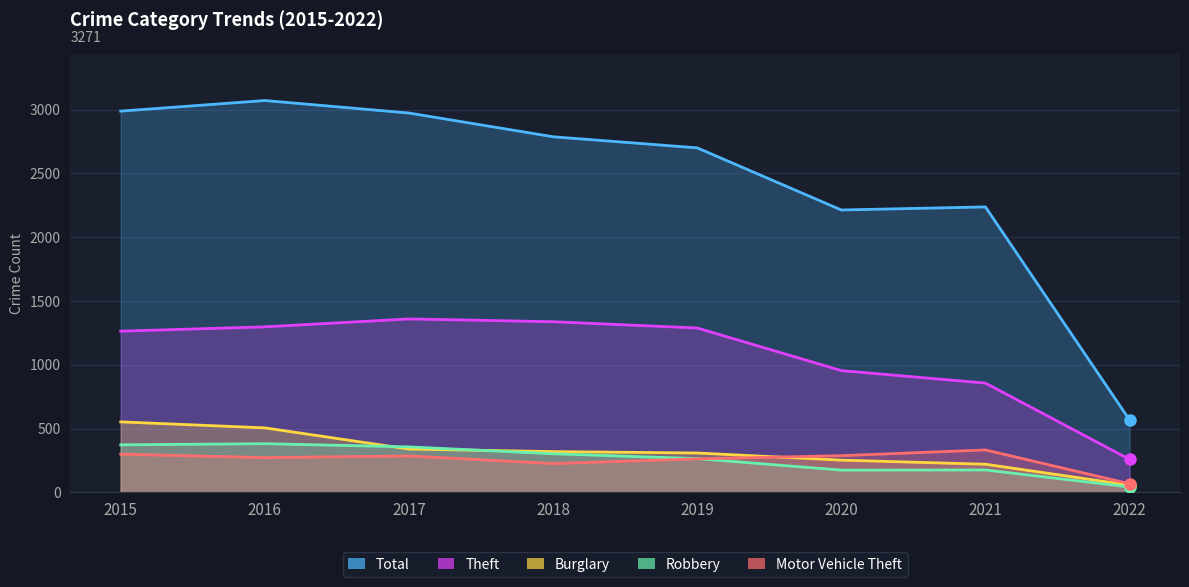

Reading right to left, extract all data points from this chart.

Total: 2022=567	2021=2237	2020=2213	2019=2700	2018=2787	2017=2973	2016=3071	2015=2988
Theft: 2022=258	2021=856	2020=954	2019=1288	2018=1337	2017=1359	2016=1297	2015=1263
Burglary: 2022=56	2021=220	2020=252	2019=308	2018=319	2017=339	2016=505	2015=552
Robbery: 2022=42	2021=175	2020=174	2019=264	2018=302	2017=356	2016=381	2015=372
Motor Vehicle Theft: 2022=67	2021=332	2020=287	2019=262	2018=225	2017=285	2016=272	2015=299